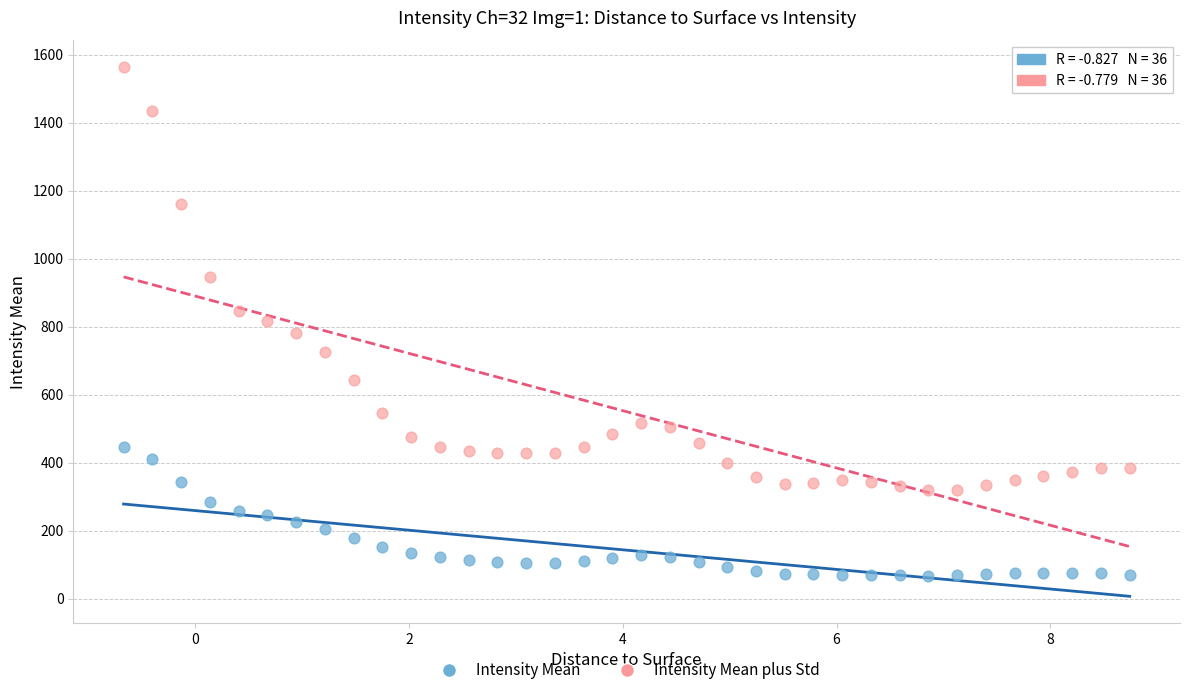

Which series has the largest Y range (max minus min)?

Intensity Mean plus Std